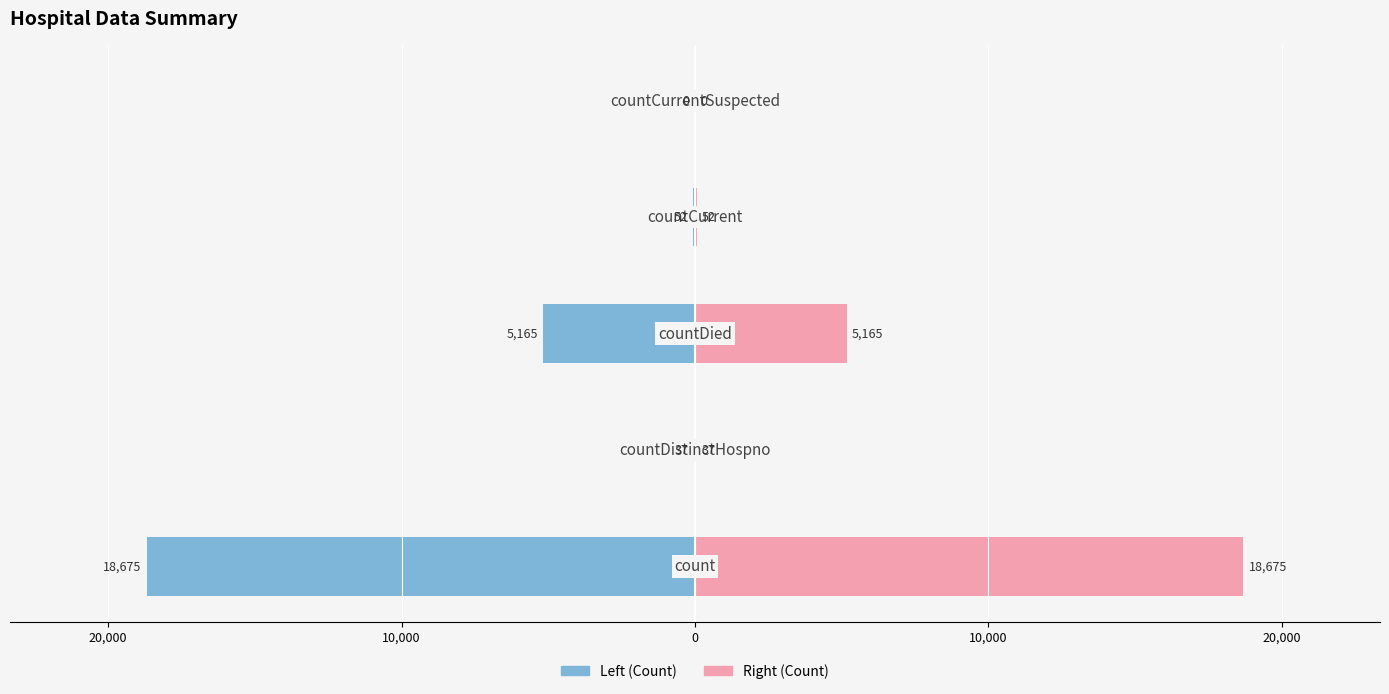

Reading left to right, what are all the values shown in this chart?

Left (Count): -18675	-37	-5165	-52	0
Right (Count): 18675	37	5165	52	0